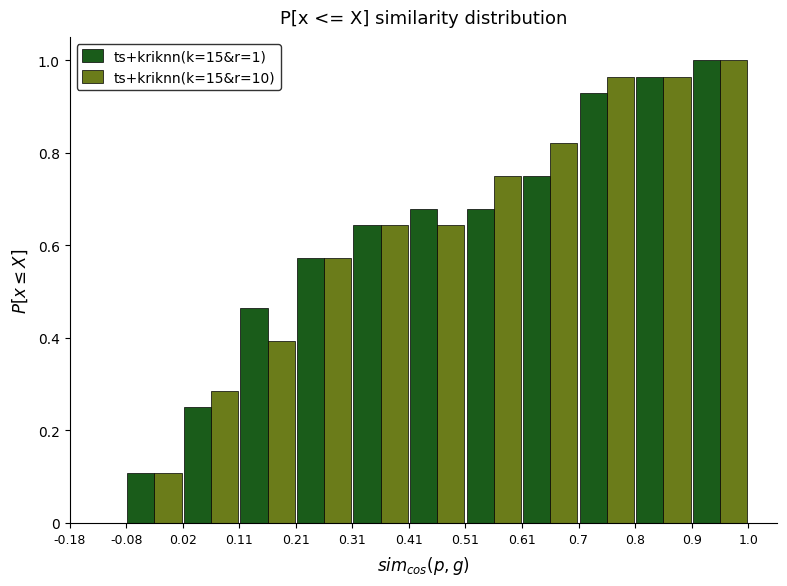

In the ts+kriknn(k=15&r=10) series, which range on the x-axis has the tallest bar?

0.9 to 1.0